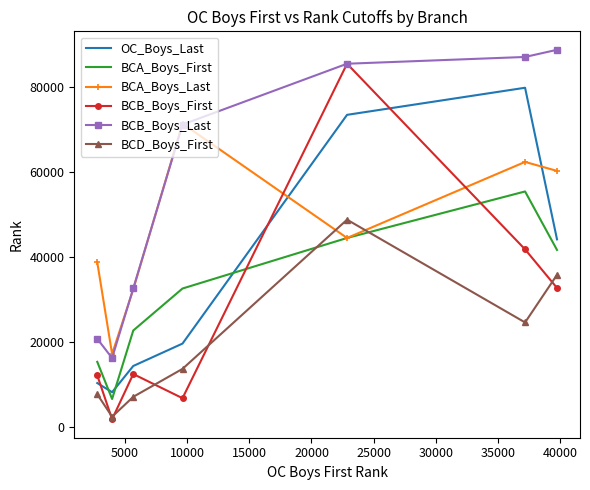

Which series has the largest total across all categories?

BCB_Boys_Last